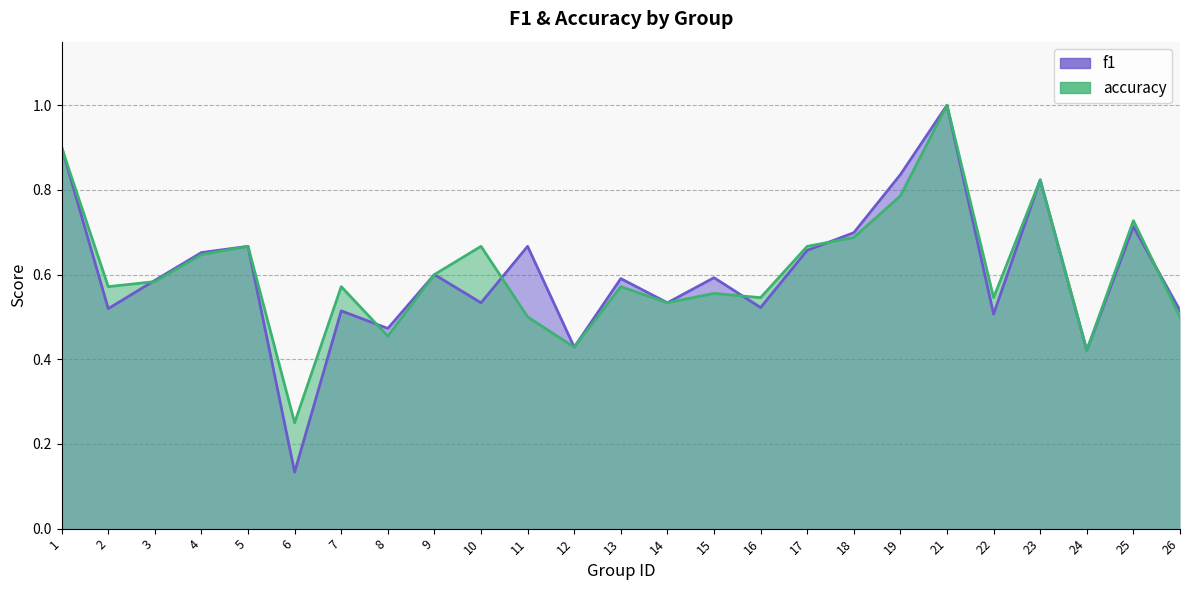

Reading left to right, extract all data points from this chart.

f1: 0.9	0.5	0.6	0.7	0.7	0.1	0.5	0.5	0.6	0.5	0.7	0.4	0.6	0.5	0.6	0.5	0.7	0.7	0.8	1.0	0.5	0.8	0.4	0.7	0.5
accuracy: 0.9	0.6	0.6	0.6	0.7	0.2	0.6	0.5	0.6	0.7	0.5	0.4	0.6	0.5	0.6	0.5	0.7	0.7	0.8	1.0	0.5	0.8	0.4	0.7	0.5